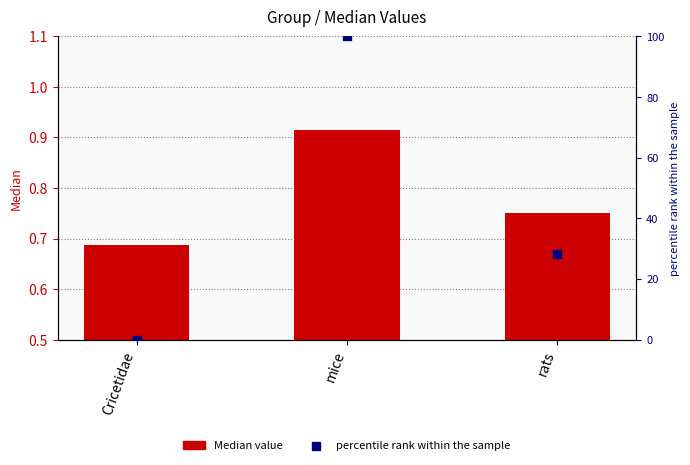

Which series has the largest total across all categories?

percentile rank within the sample